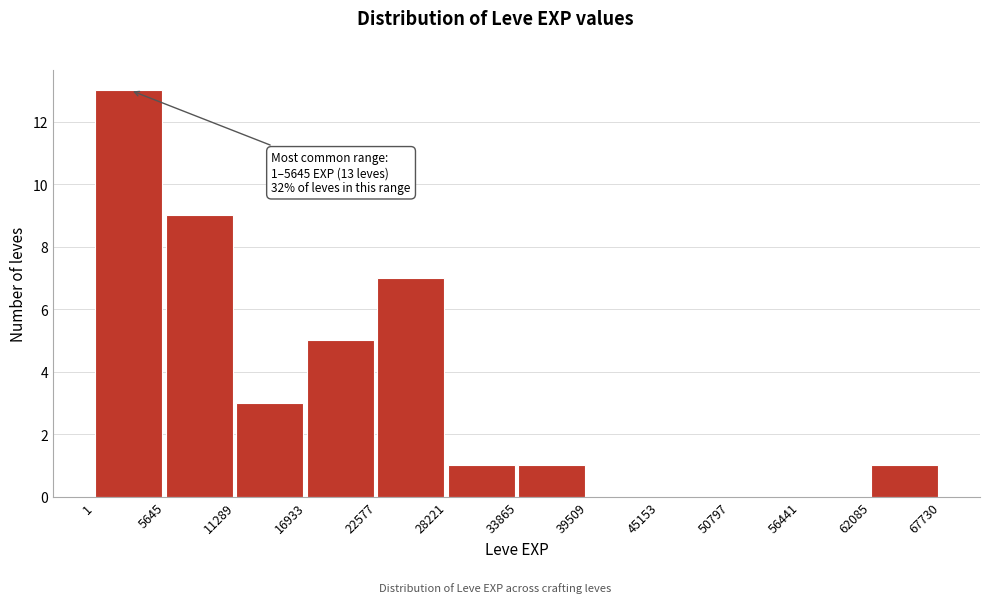

Which range on the x-axis has the tallest bar?

1 to 5645